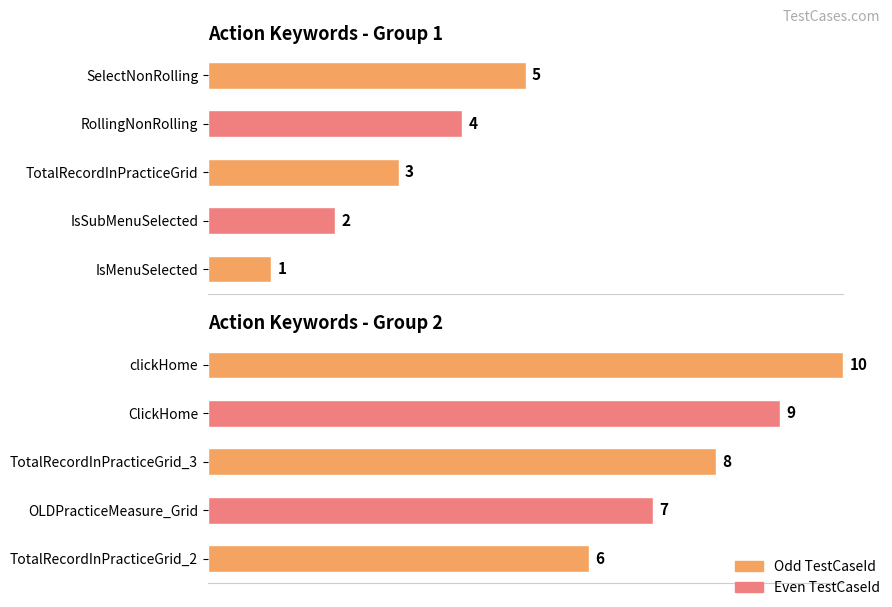

What is the value of the TestCaseId Group 2 bar at the 3rd from the left?

8